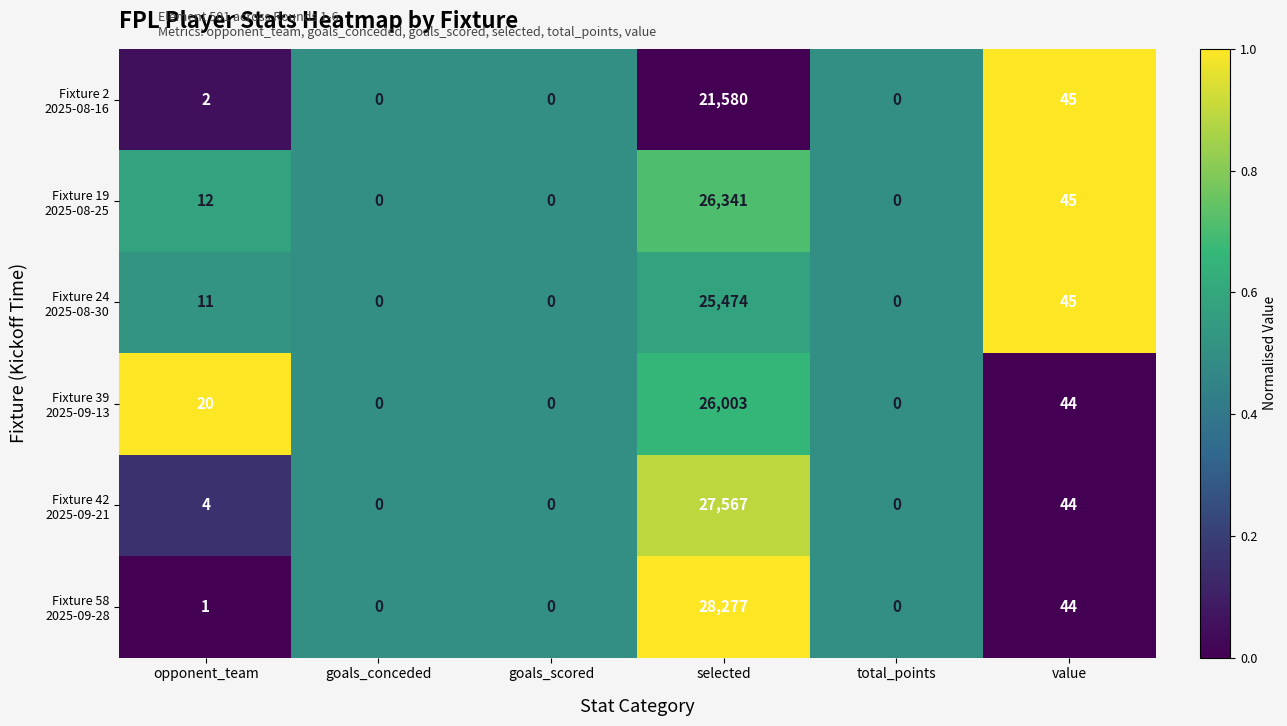

What is the total value across all series at value?

267